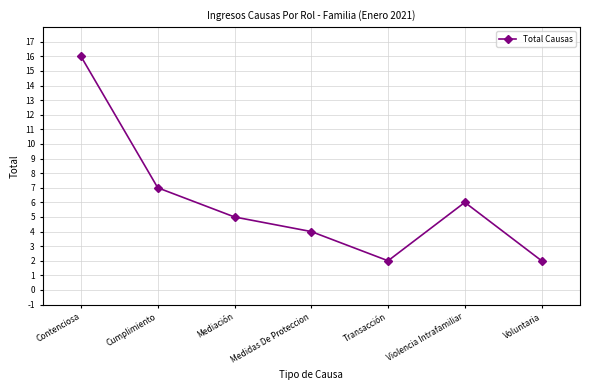

How many values are below 5?

3